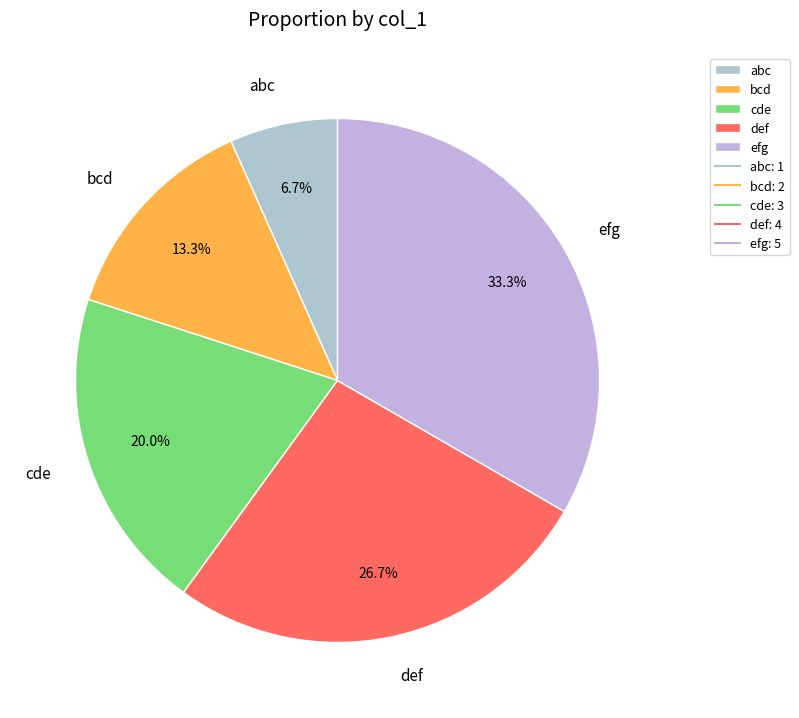

Rank the categories by value from lowest to highest.

abc, bcd, cde, def, efg